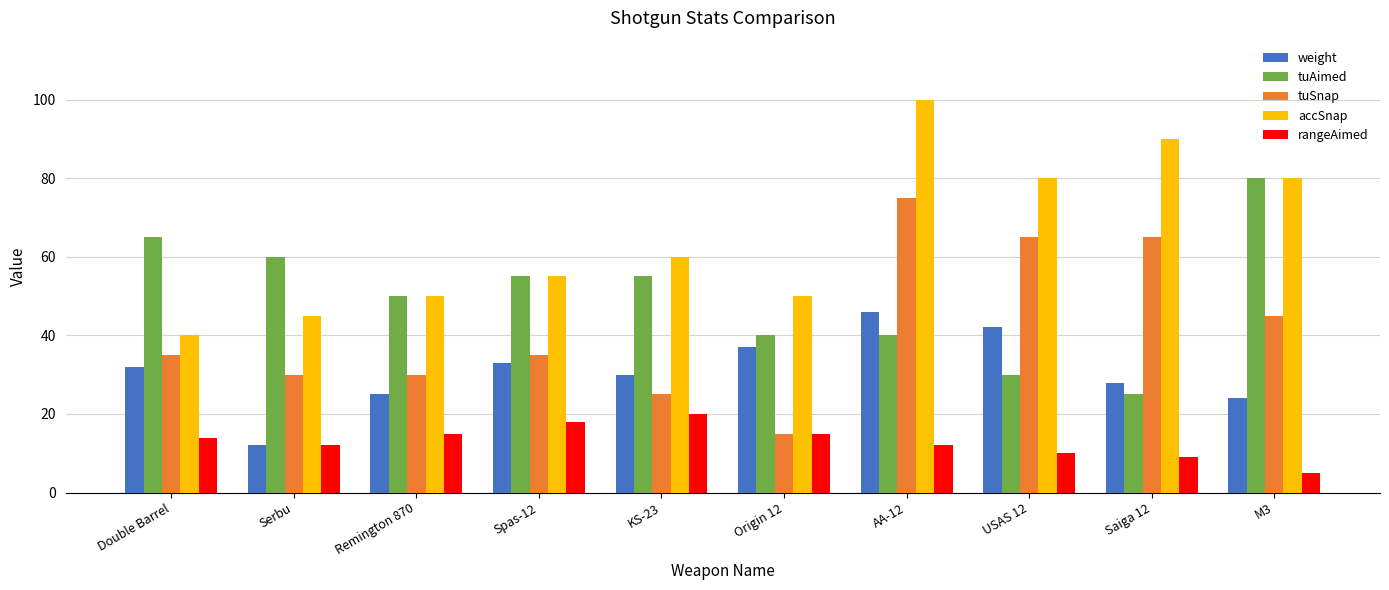

What is the difference between the maximum and minimum values in the tuSnap series?

60